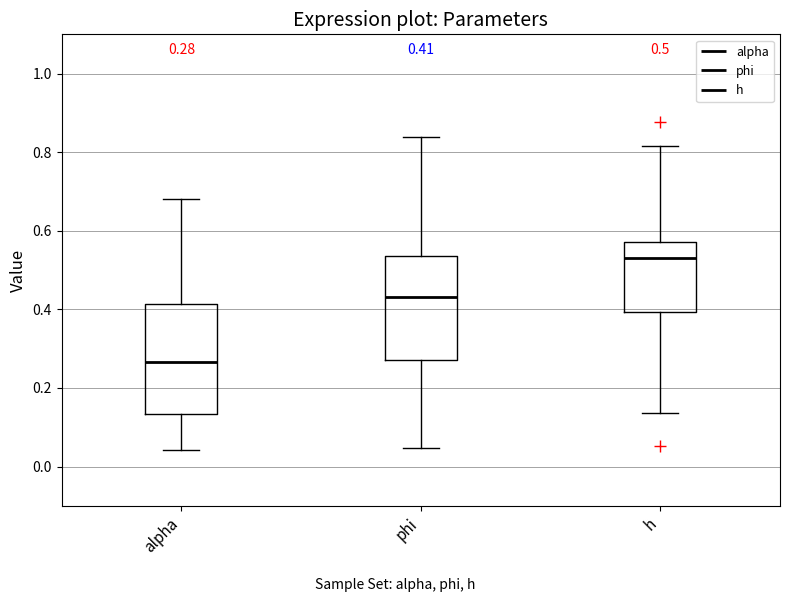

Which box's median line is the lowest?

alpha